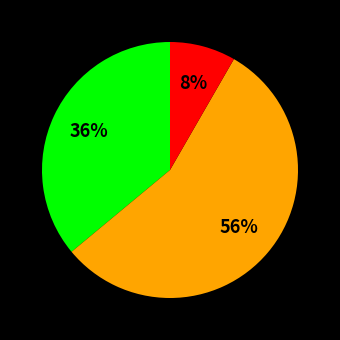

To the nearest percent, what is the average slice percentage?

33%